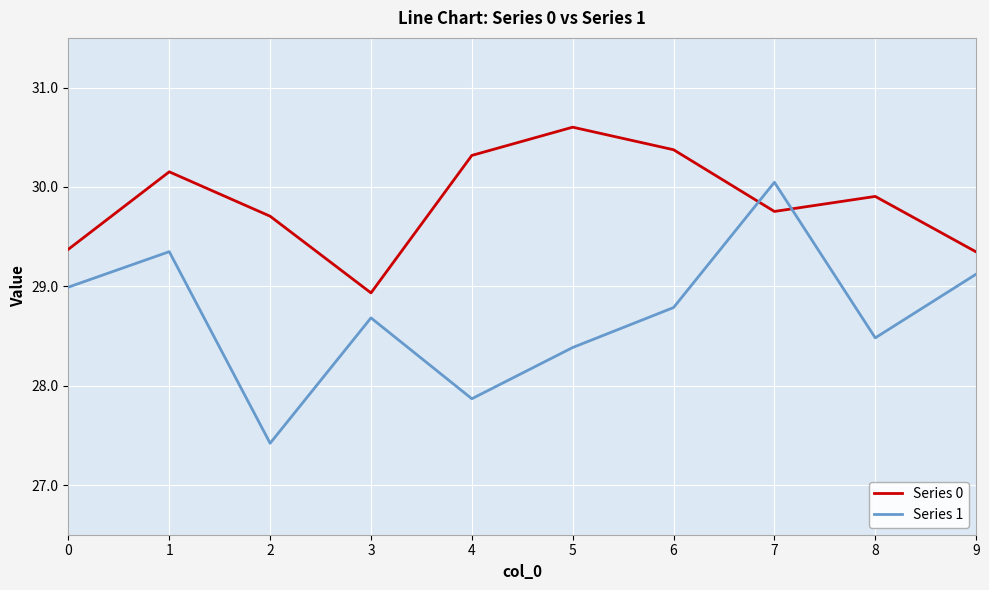

True or false: Series 0 has a value of 15.9 at 3.

False